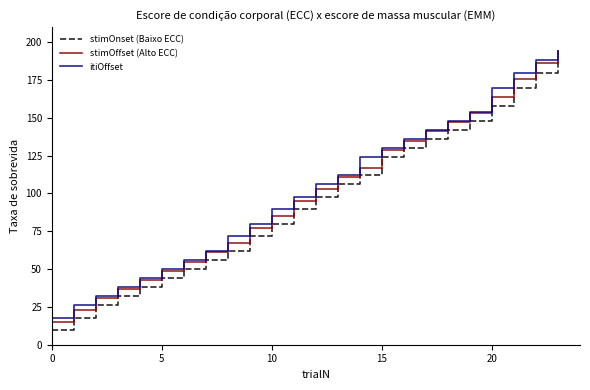

Which series has the widest spread of values?

stimOffset (Alto ECC)